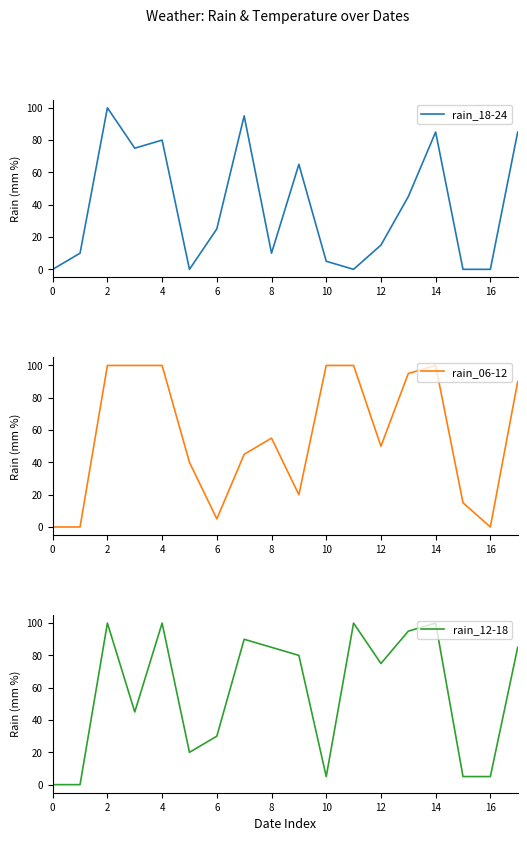

What are all the series names shown in the legend?

rain_18-24, rain_06-12, rain_12-18